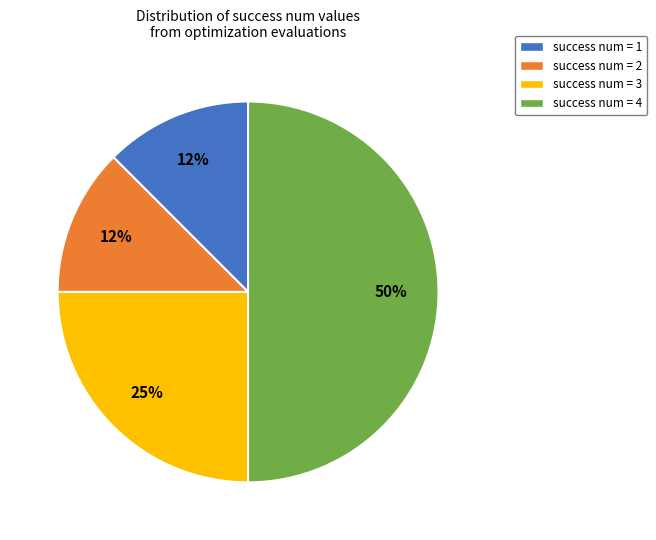

Is success num = 3 the majority of the pie?

No